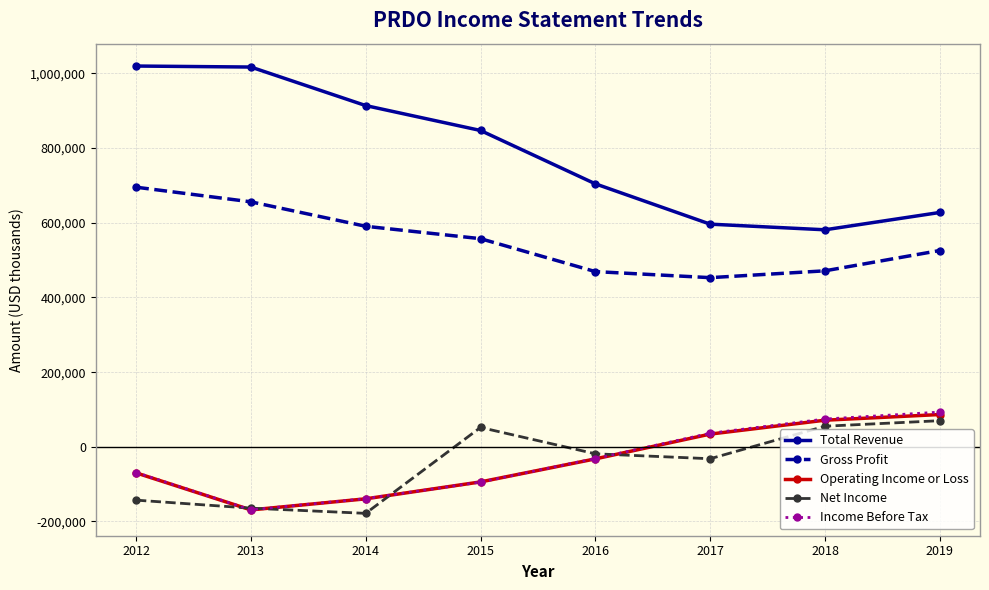

What is the value of the Total Revenue point at the 7th from the left?

581300